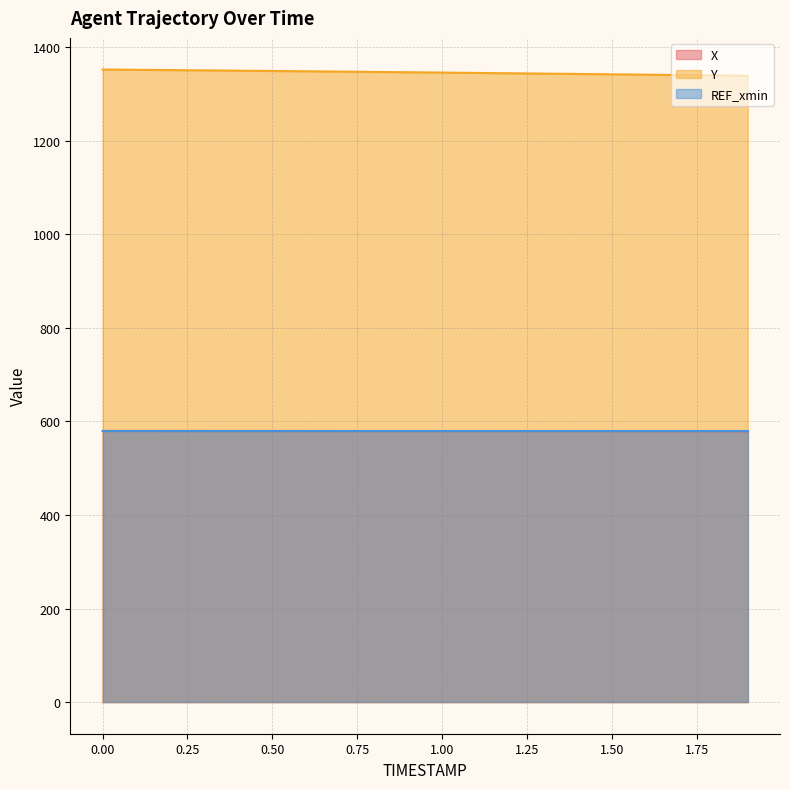

What is the greatest value displayed?

1352.0